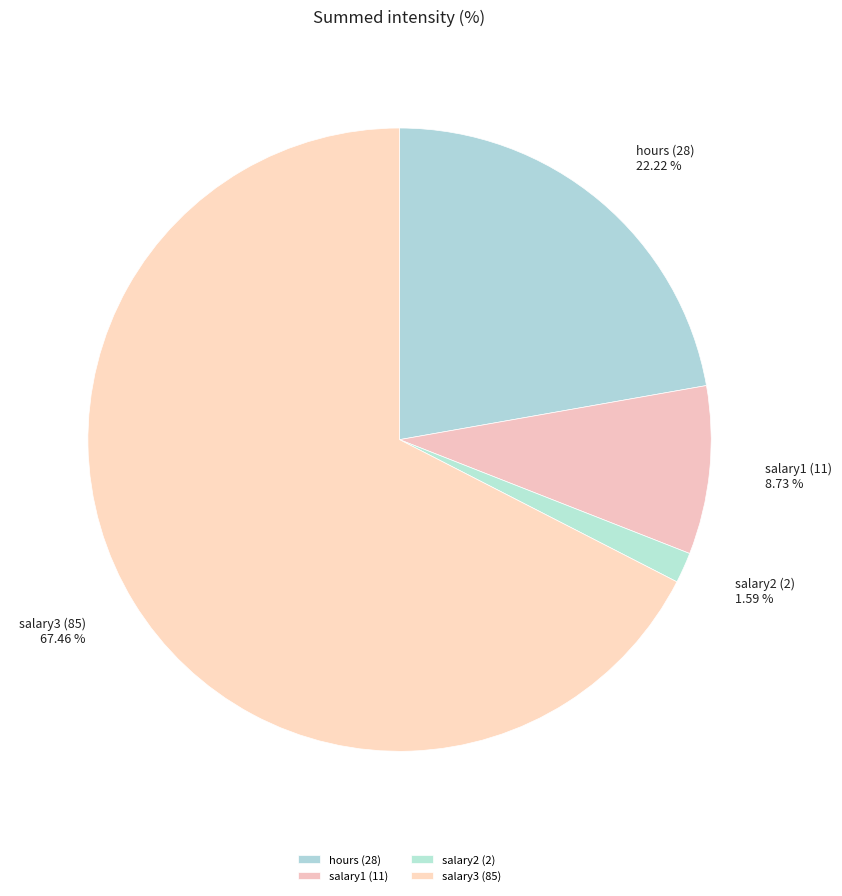

Is there a majority slice in this chart?

Yes